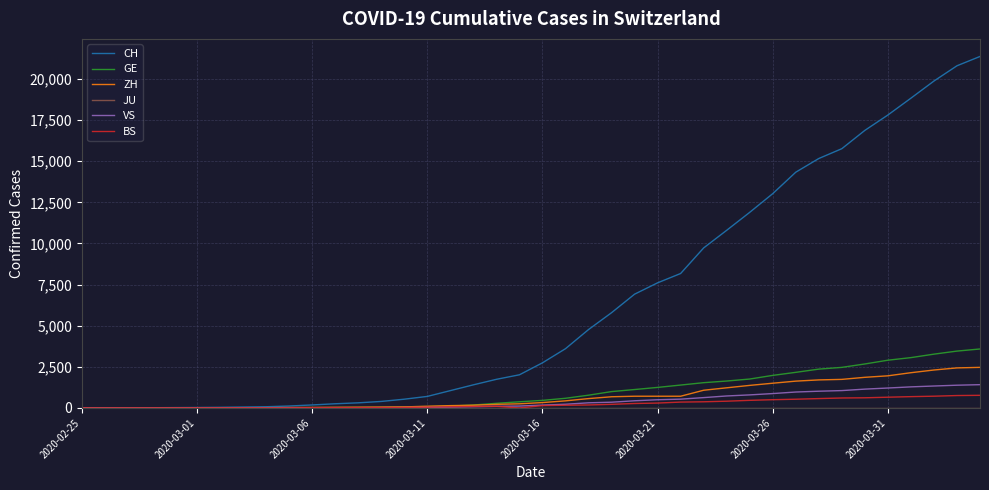

What is the greatest value displayed?

21366